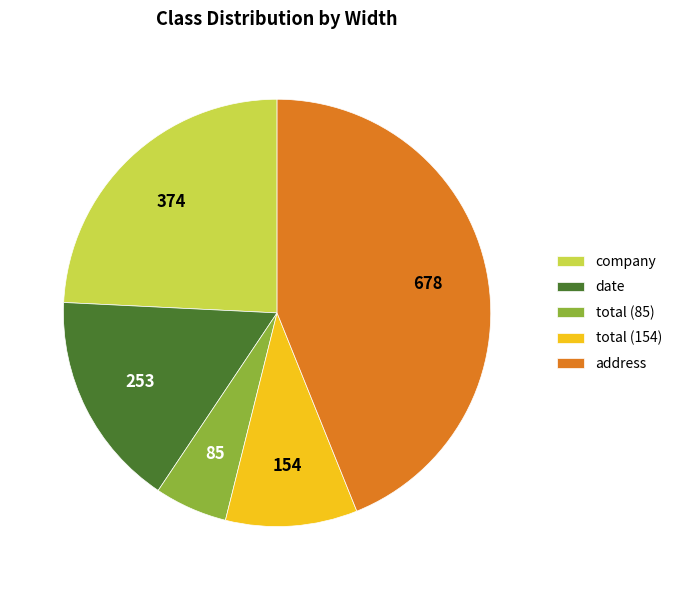

How many slices are in this pie chart?

5